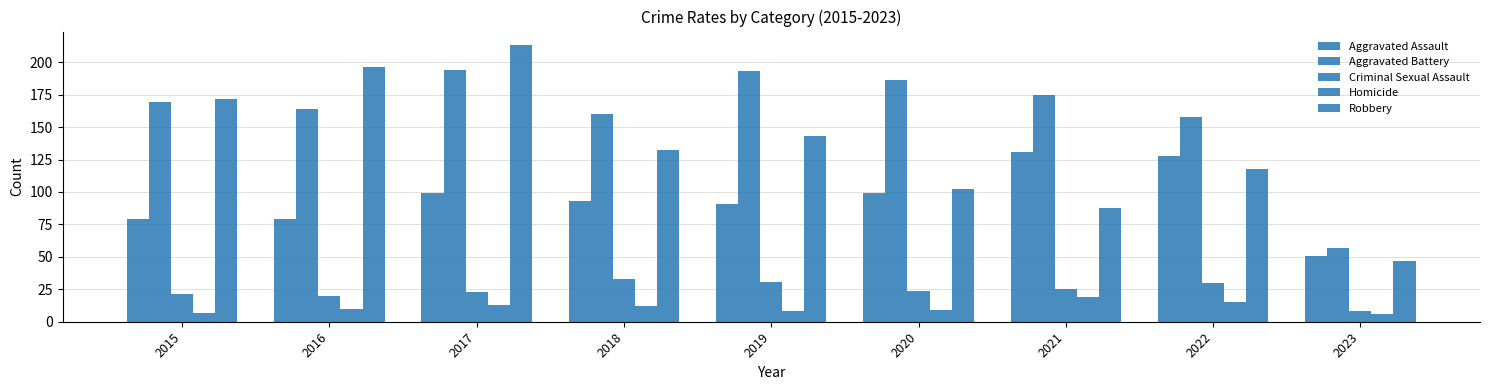

How many values in the Criminal Sexual Assault series are below 24?

4